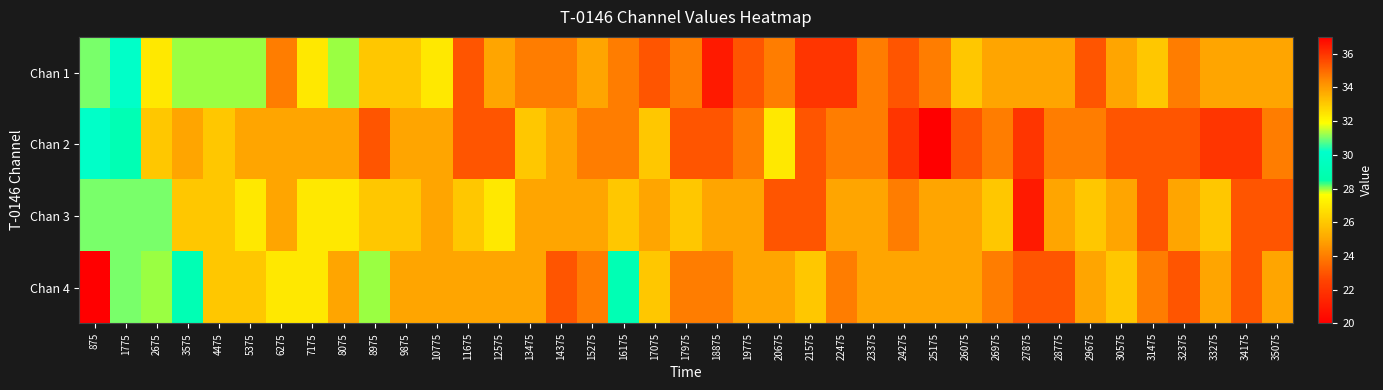

At which category is the sum across all series the highest?

875